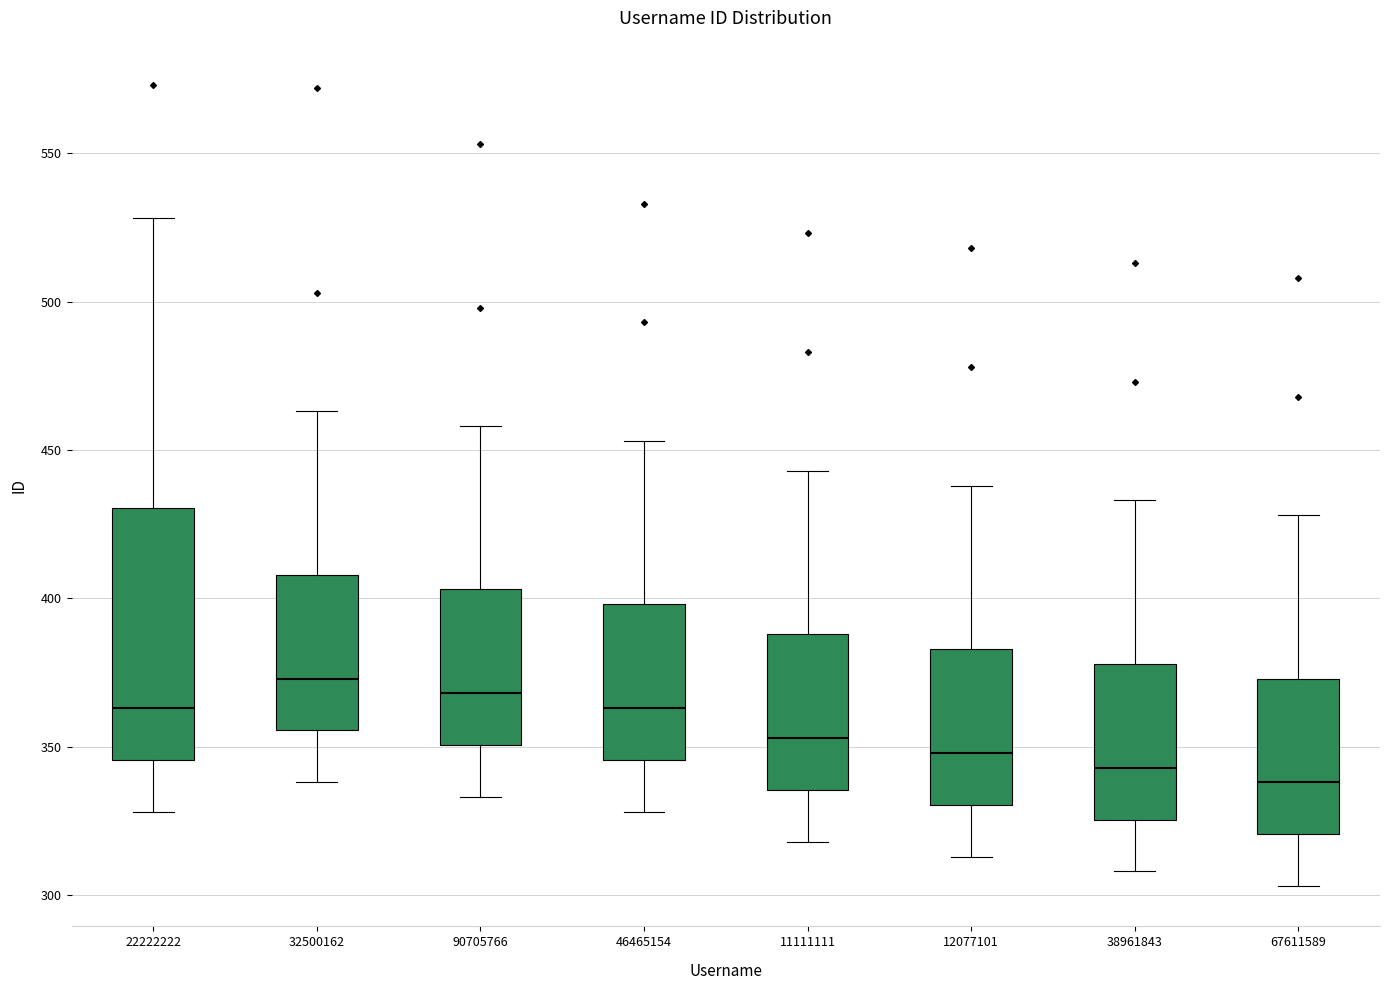

Reading left to right, transcribe this box plot: for each box, give where its median line is, the range the box spans, and where its two whiskers end, as read against the y-axis. The values are not printed on the chart, so give them approximately, as read against the axis.

22222222: median 365, box 345 to 430, whiskers 330 to 530
32500162: median 375, box 355 to 410, whiskers 340 to 465
90705766: median 370, box 350 to 405, whiskers 335 to 460
46465154: median 365, box 345 to 400, whiskers 330 to 455
11111111: median 355, box 335 to 390, whiskers 320 to 445
12077101: median 350, box 330 to 385, whiskers 315 to 440
38961843: median 345, box 325 to 380, whiskers 310 to 435
67611589: median 340, box 320 to 375, whiskers 305 to 430